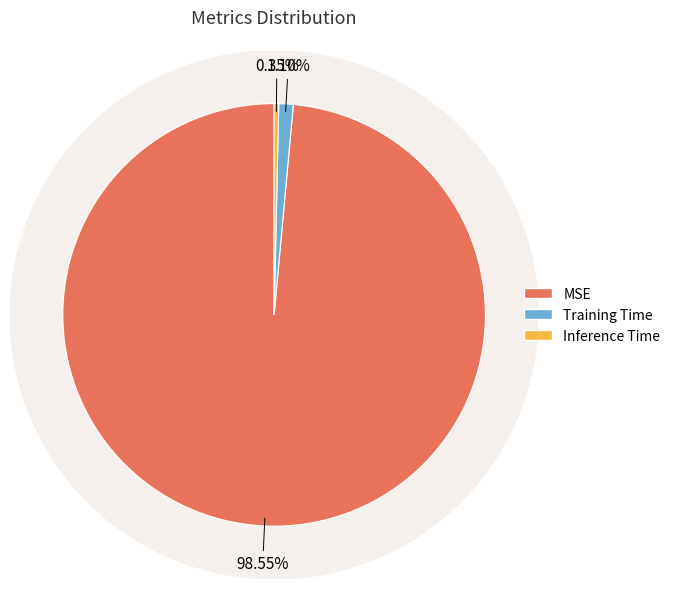

To the nearest percent, what is the combined percentage of Inference Time and MSE?

99%